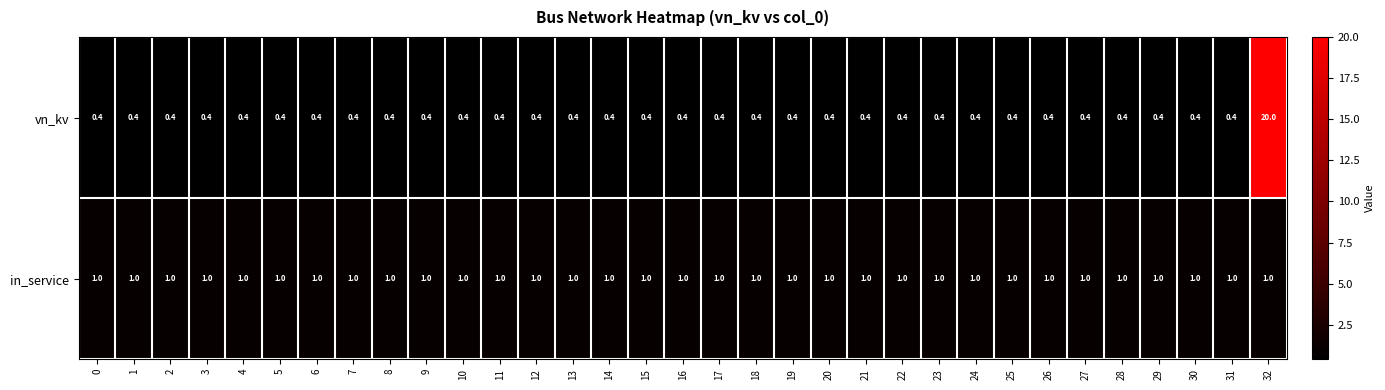

What is the average value of the in_service series?

1.0